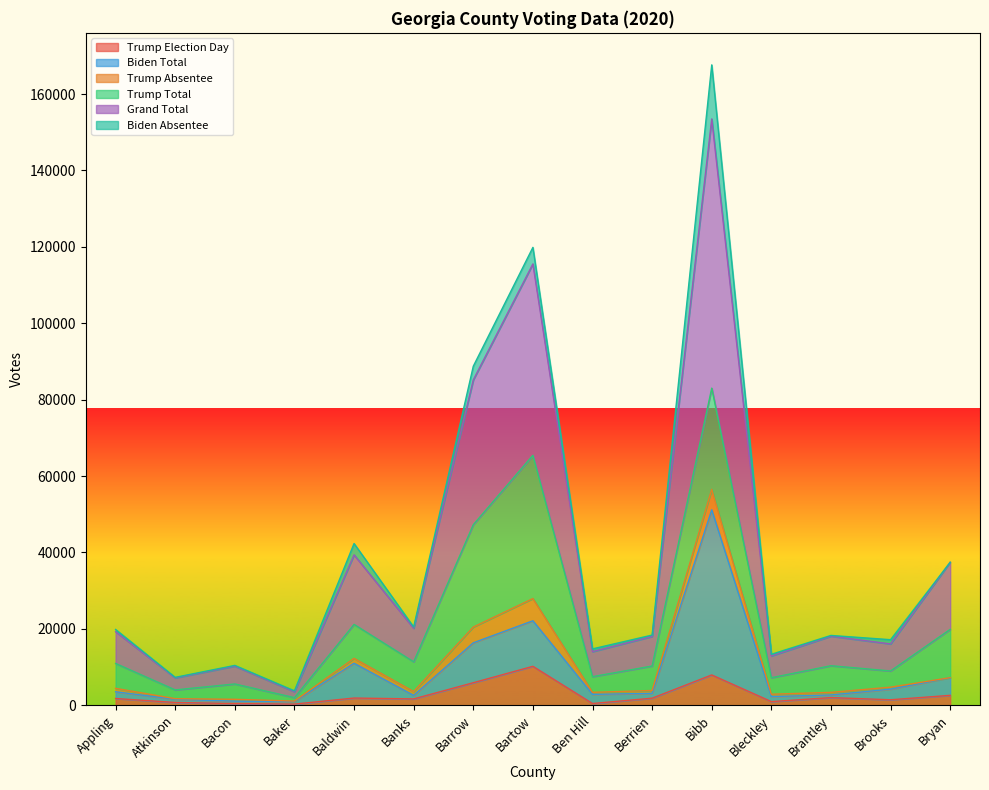

Where is the first local minimum for Biden Total?

Baker